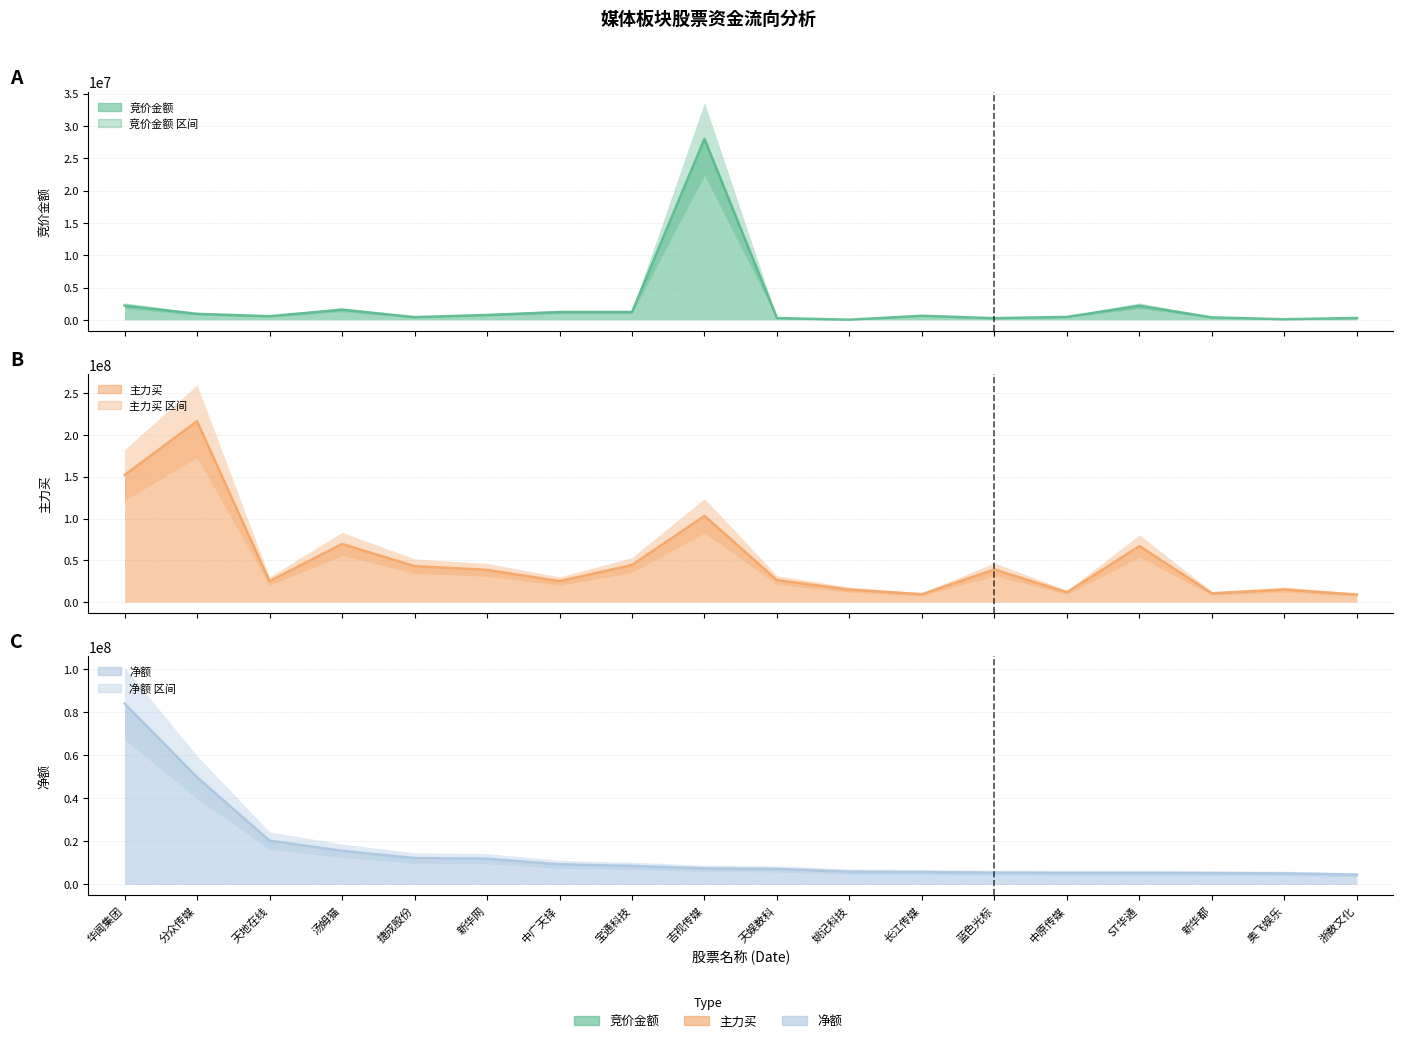

What is the value of the 净额 point at the 13th from the left?

5493666